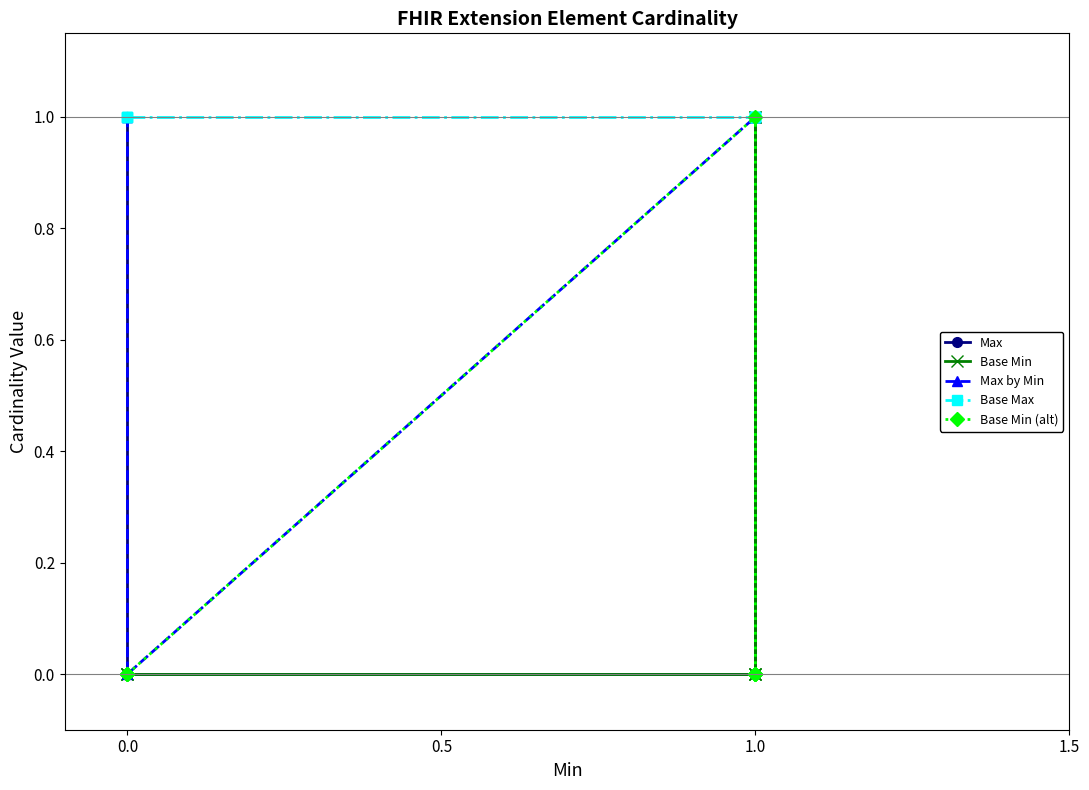

How many values in the Max series are below 1?

2